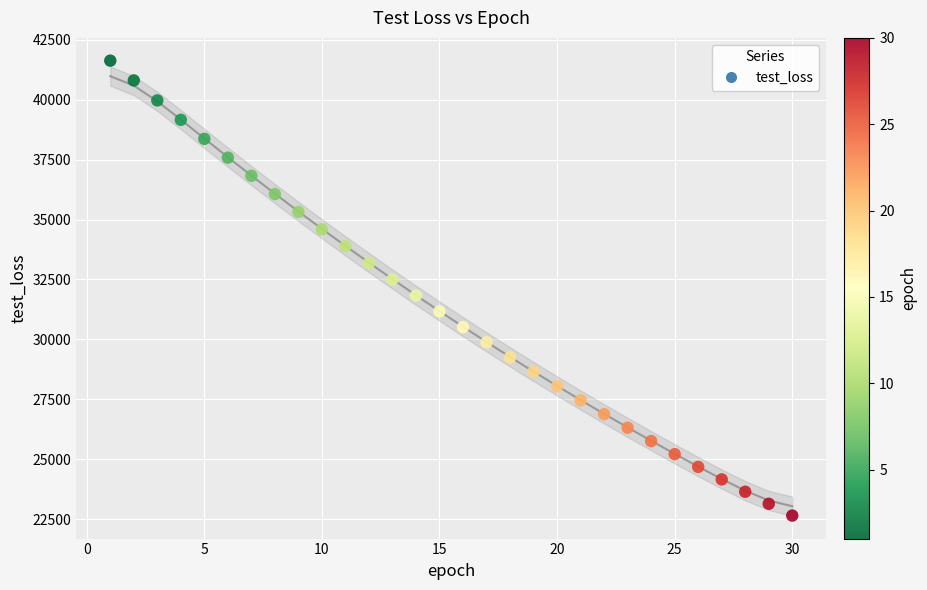

What is the range of Y values (max minus min)?

18966.5